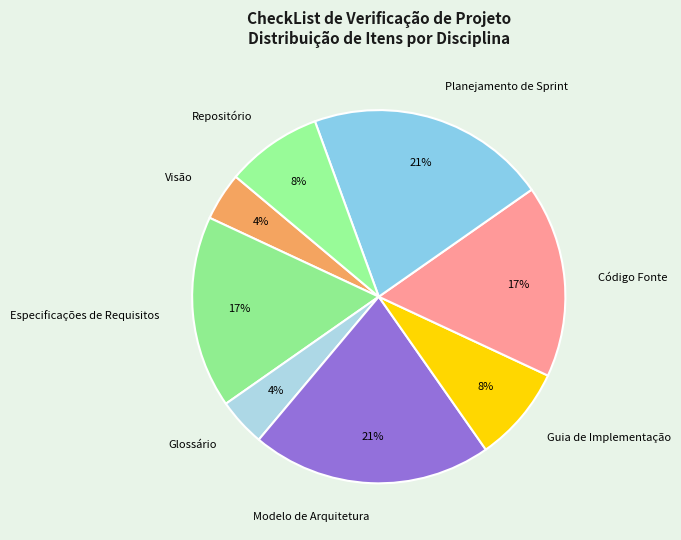

Which has a higher value, Visão or Modelo de Arquitetura?

Modelo de Arquitetura